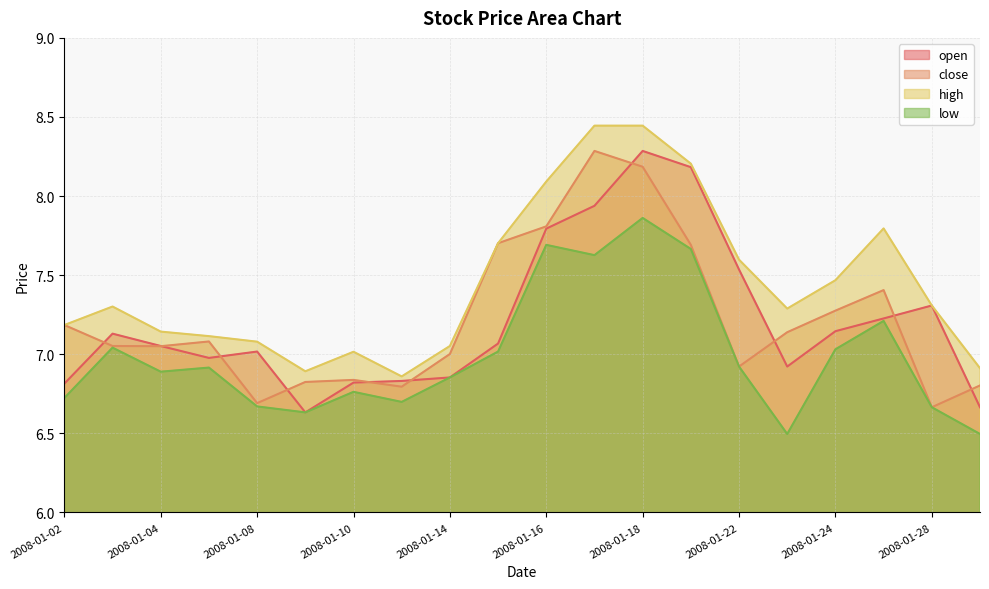

How many lines are shown in the chart?

4